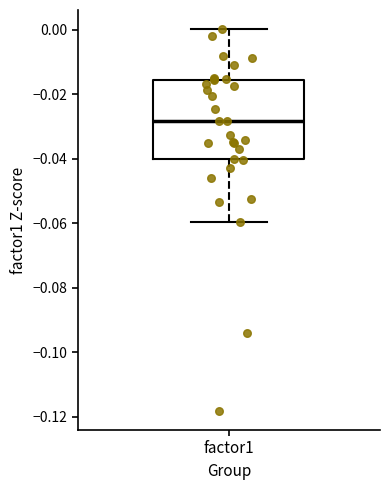

Where does the lower whisker of the box for factor1 end on the y-axis? The values are not printed on the chart, so give them approximately, as read against the axis.

-0.060